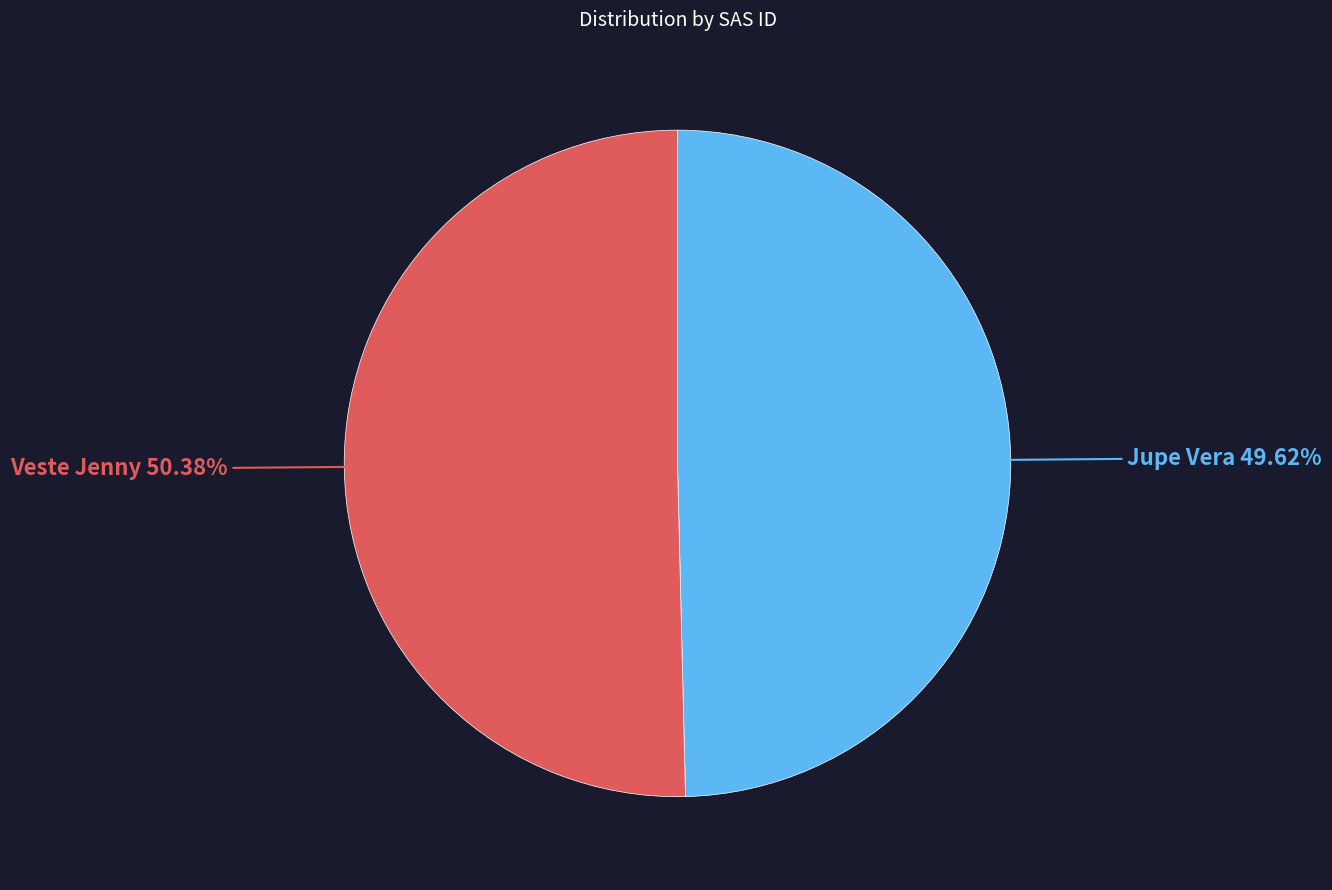

Which has a higher value, Veste Jenny or Jupe Vera?

Veste Jenny